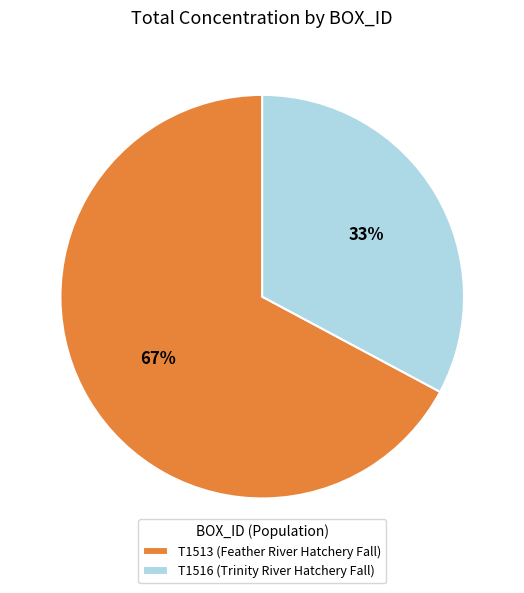

Is it true that T1516 (Trinity River Hatchery Fall) is 33% of the pie?

True